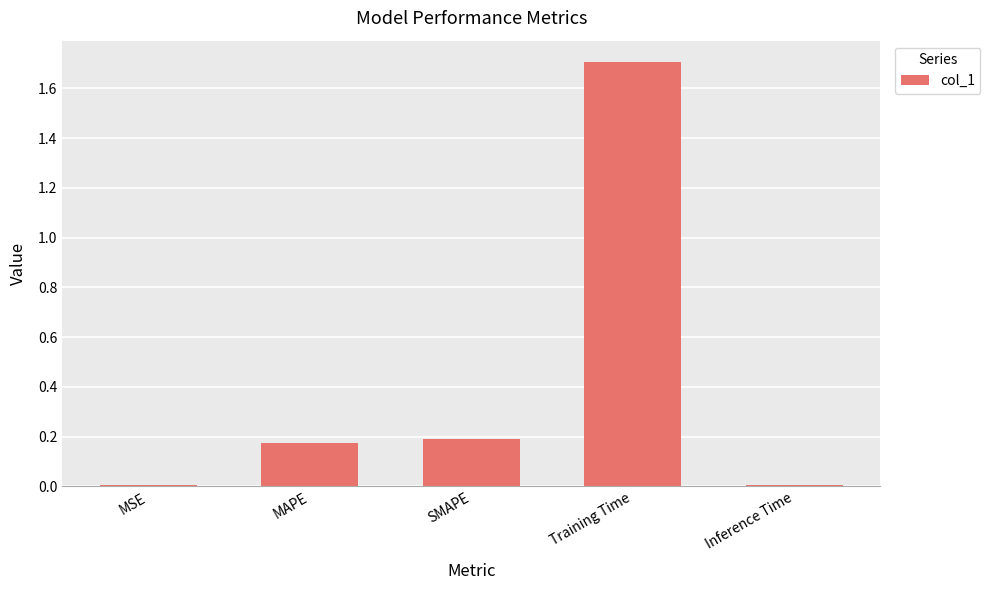

The chart shows a value of 0.0 at Inference Time. True or false?

True